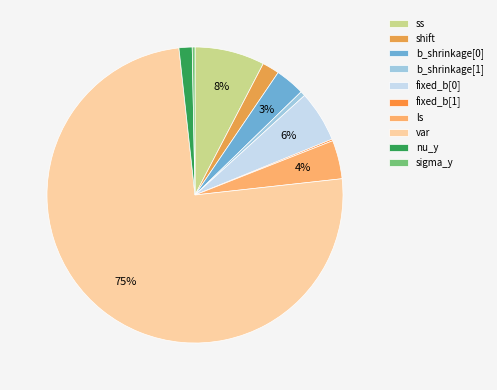

Count the number of slices in the pie.

10